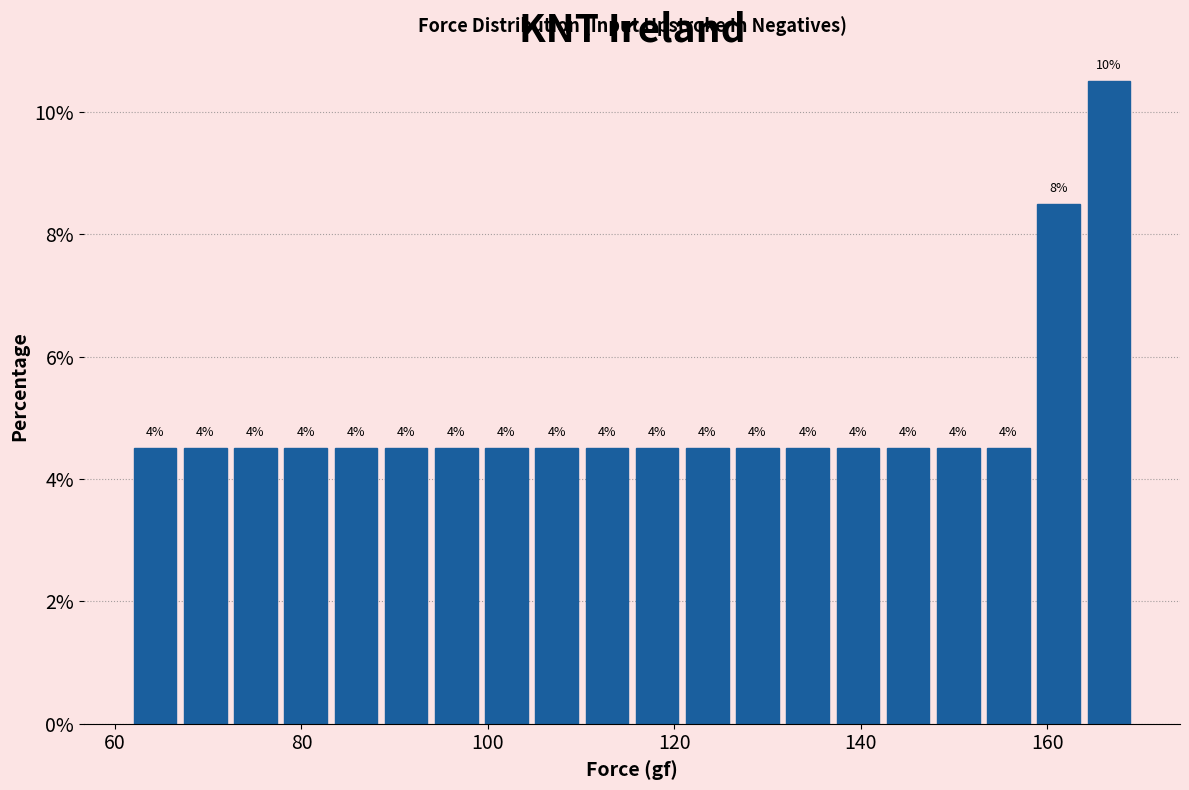

Read against the x-axis, roughly where is the centre of the tallest bar?

166